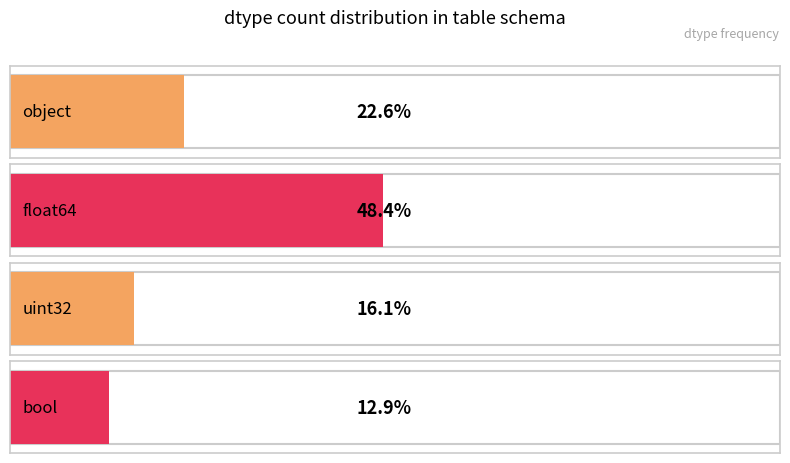

Reading left to right, list all the values displayed in this chart.

object=14	float64=30	uint32=10	bool=8